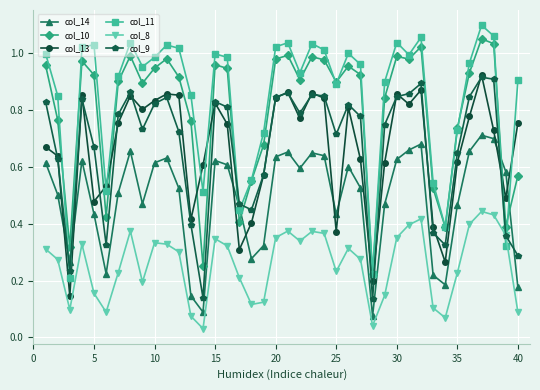

Which series has the largest total across all categories?

col_11